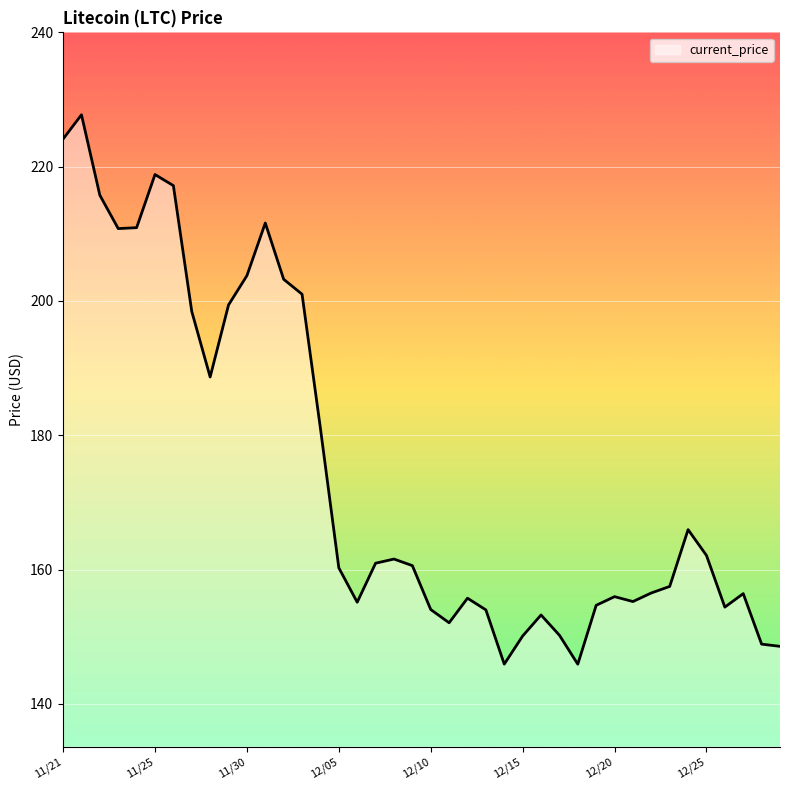

What is the difference between the maximum and minimum values?

81.8